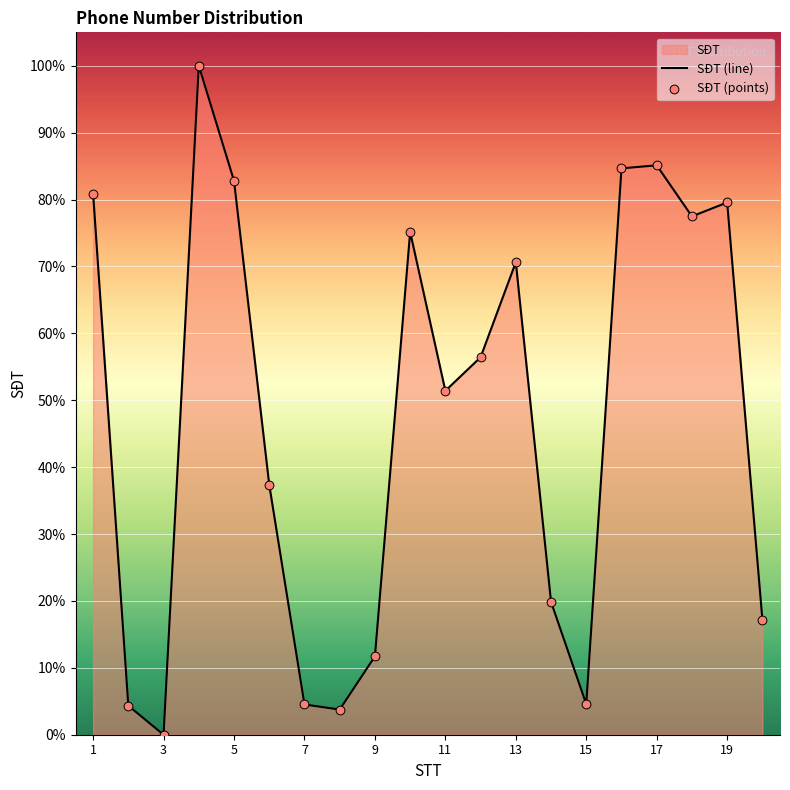

What is the ratio of the value at 5 to the value at 9?

7.1